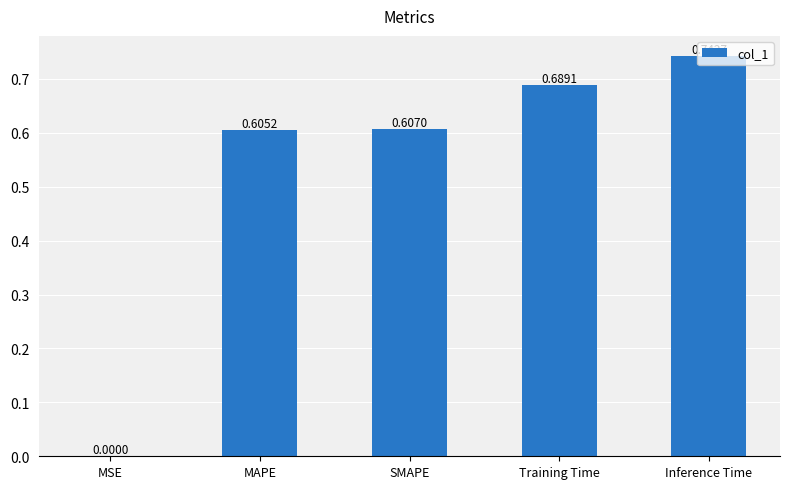

What is the average value?

0.5